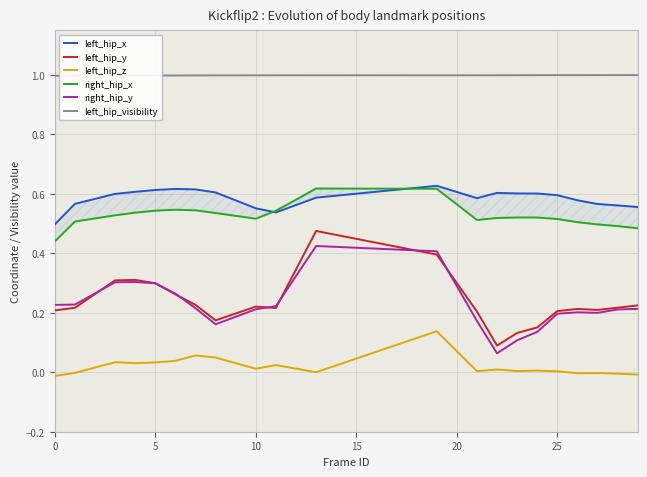

How many distinct data groups are displayed?

6